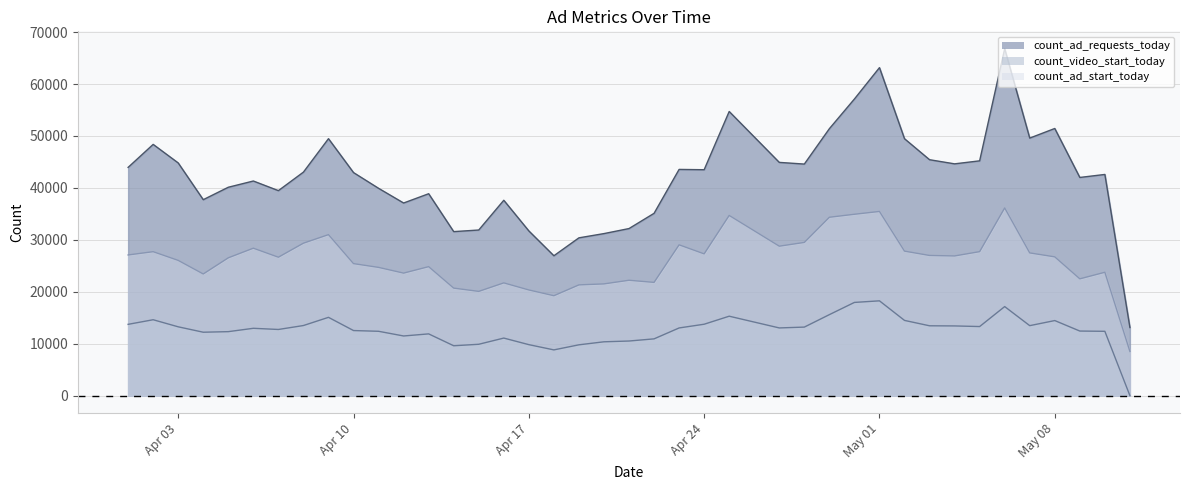

True or false: count_ad_requests_today and count_video_start_today cross at least once.

False